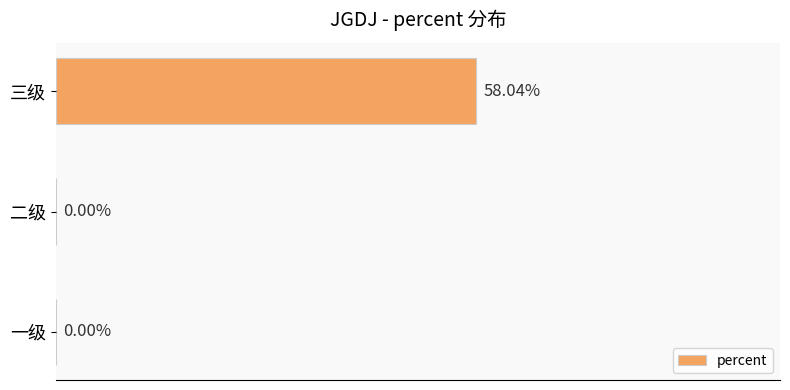

At which category does the chart reach its peak across all series?

三级